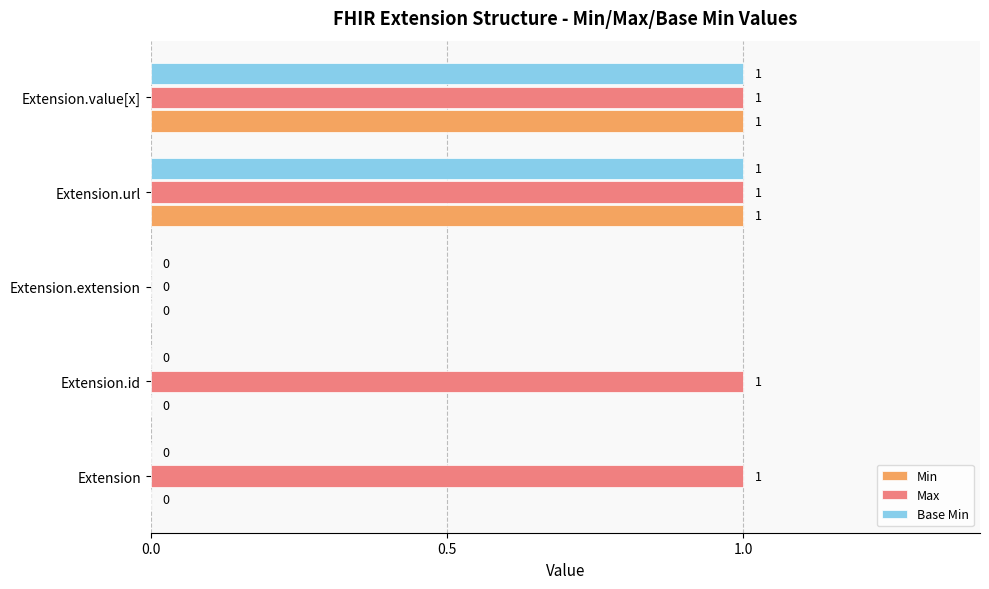

Where is Max nearest to the value 0?

Extension.extension